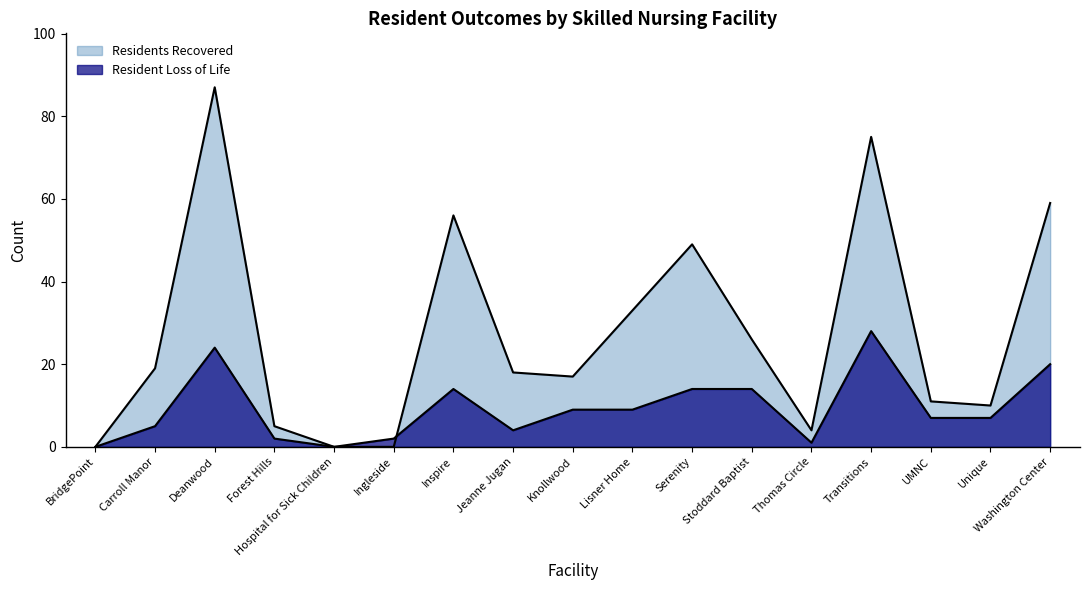

Reading left to right, transcribe all the data shown in this chart.

Resident Loss of Life: BridgePoint=0	Carroll Manor=5	Deanwood=24	Forest Hills=2	Hospital for Sick Children=0	Ingleside=2	Inspire=14	Jeanne Jugan=4	Knollwood=9	Lisner Home=9	Serenity=14	Stoddard Baptist=14	Thomas Circle=1	Transitions=28	UMNC=7	Unique=7	Washington Center=20
Residents Recovered: BridgePoint=0	Carroll Manor=19	Deanwood=87	Forest Hills=5	Hospital for Sick Children=0	Ingleside=0	Inspire=56	Jeanne Jugan=18	Knollwood=17	Lisner Home=33	Serenity=49	Stoddard Baptist=26	Thomas Circle=4	Transitions=75	UMNC=11	Unique=10	Washington Center=59